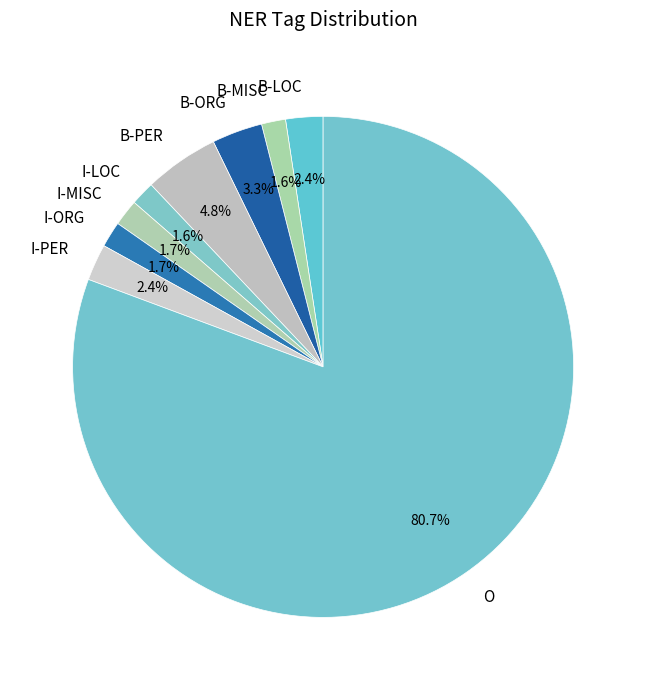

Approximately how many times larger is the value at I-ORG compared to I-LOC?

1.1